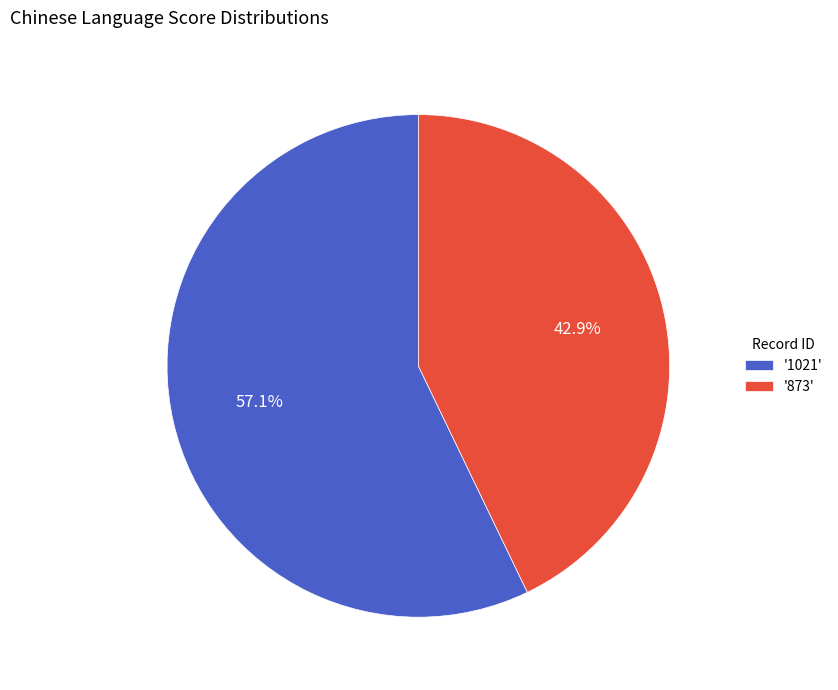

What is the smallest slice in the pie chart?

'873'